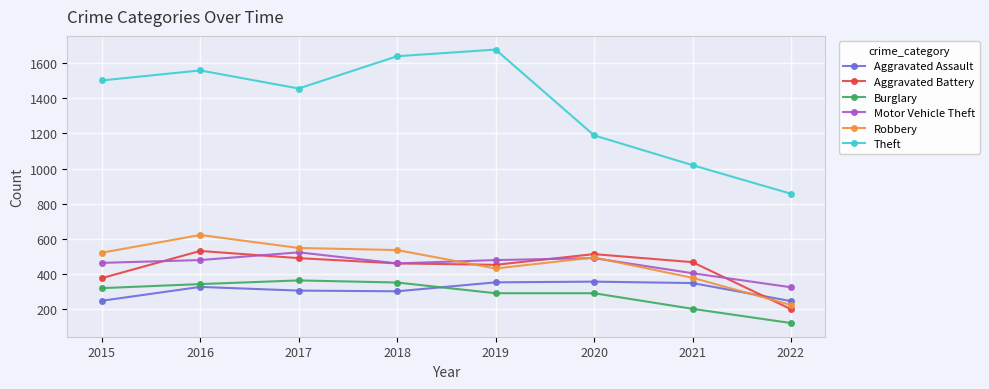

Is this an area chart (filled region under the line)?

No